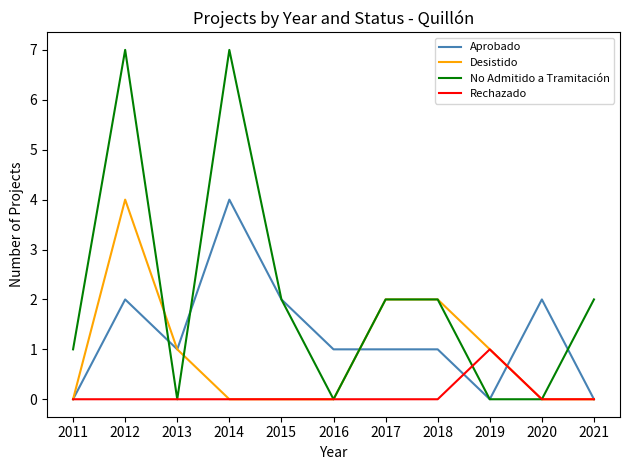

Which series has the widest spread of values?

No Admitido a Tramitación